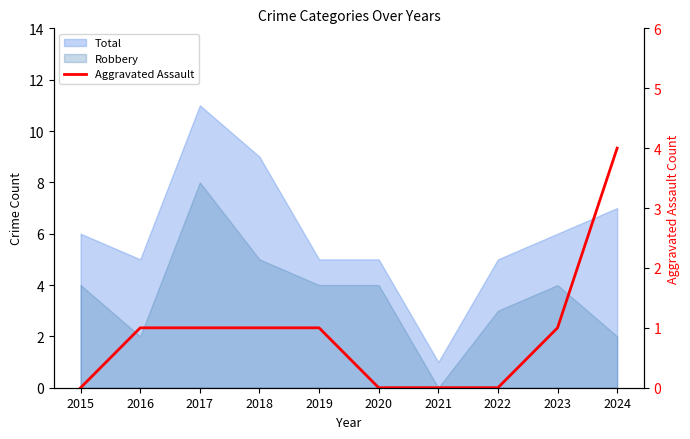

List the labels in order of value, smallest first.

2015, 2020, 2021, 2022, 2016, 2017, 2018, 2019, 2023, 2024